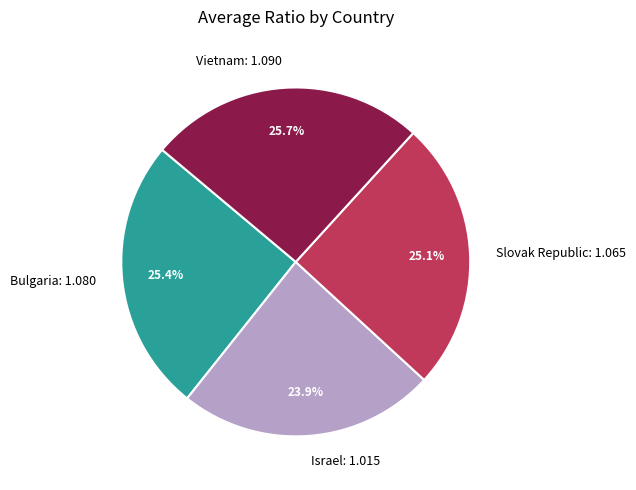

How many slices are in this pie chart?

4